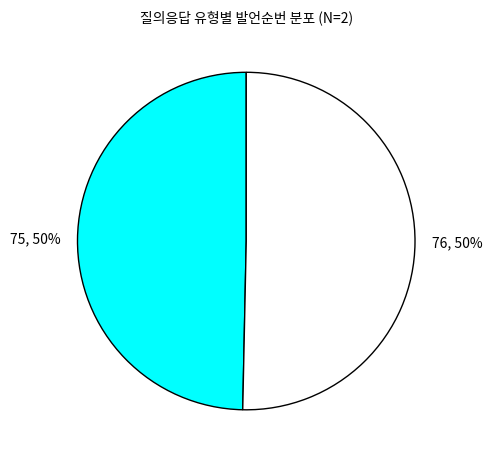

To the nearest percent, what is the average slice percentage?

50%